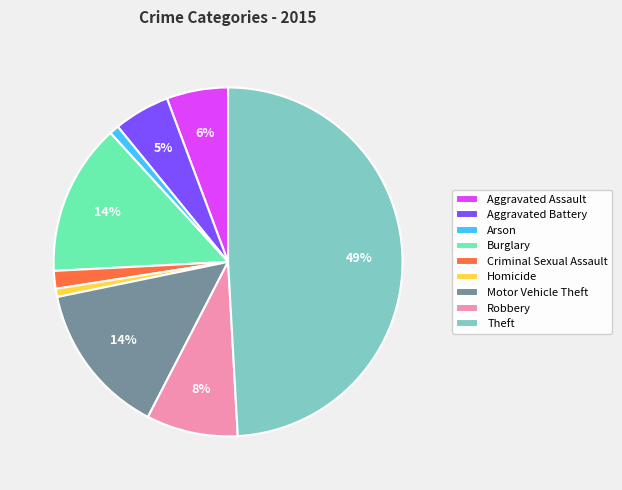

To the nearest percent, what portion does Homicide represent?

1%